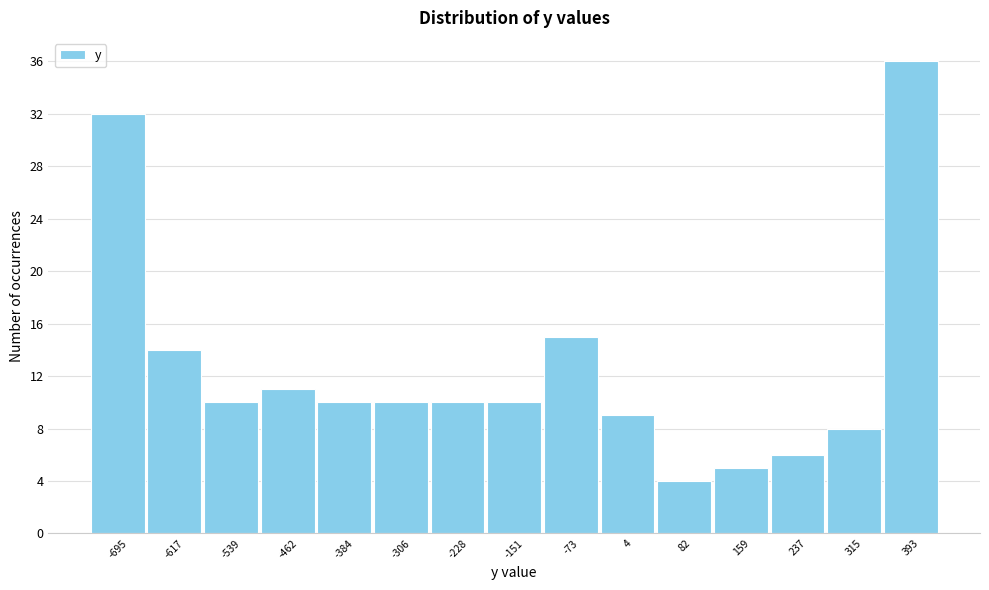

Reading left to right, transcribe this chart: for each bar, give the range it covers on the x-axis and its height. Neither the bar edges nor the heights are printed on the chart, so give them approximately, as read against the axes.

-730 to -660: 32
-660 to -580: 14
-580 to -500: 10
-500 to -420: 11
-420 to -350: 10
-350 to -270: 10
-270 to -190: 10
-190 to -110: 10
-110 to -30: 15
-30 to 40: 9
40 to 120: 4
120 to 200: 5
200 to 280: 6
280 to 350: 8
350 to 430: 36